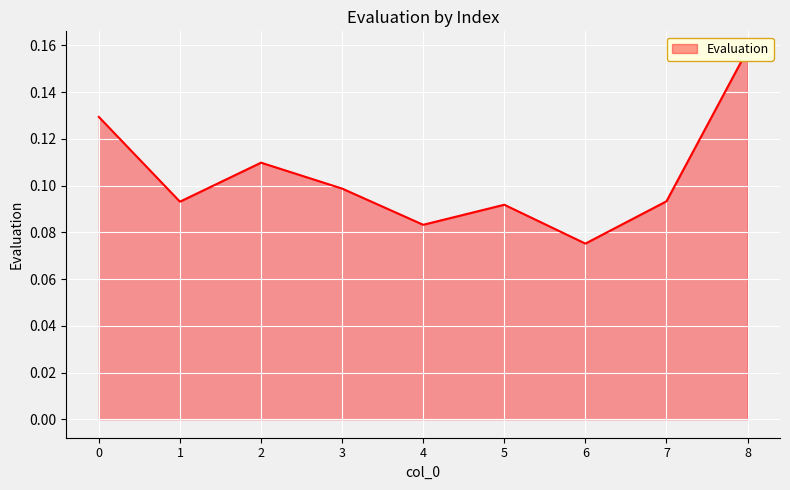

How many interior local valleys (lower than both neighbors) does the data have?

3